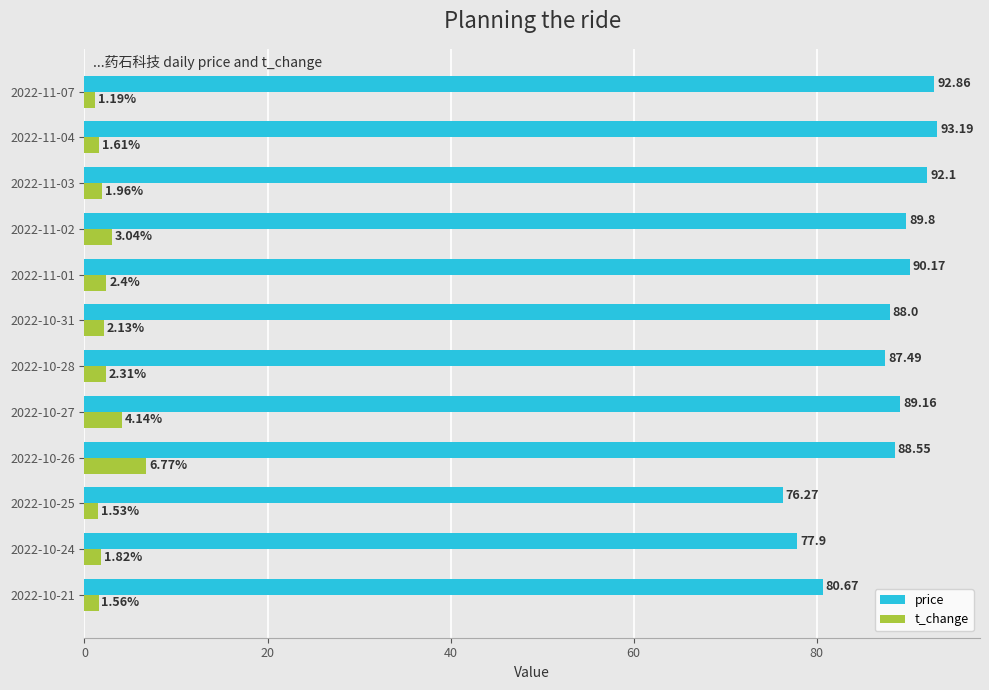

What is the difference between the maximum and minimum values in the price series?

16.9